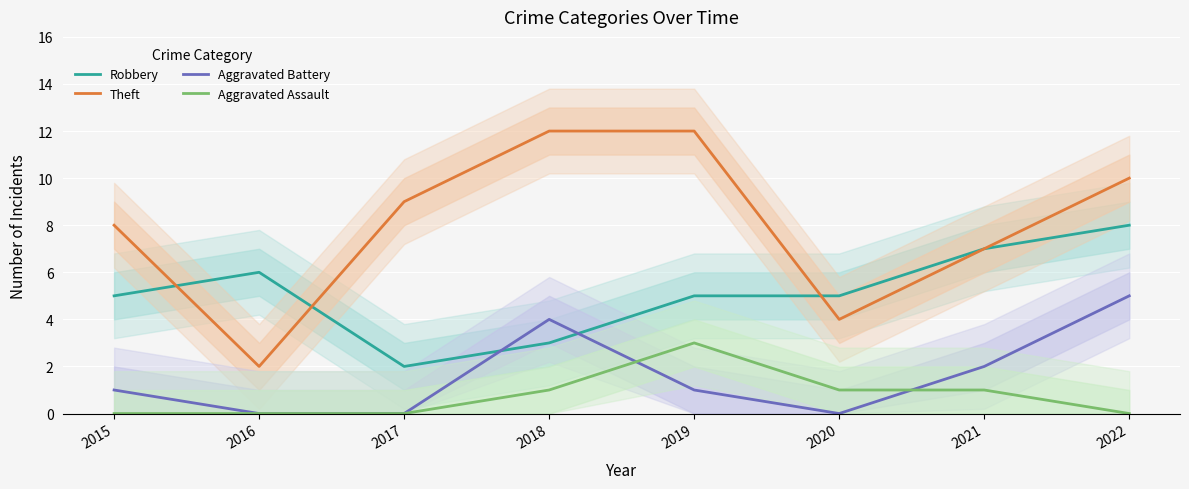

At how many categories does at least one series exceed 1?

8